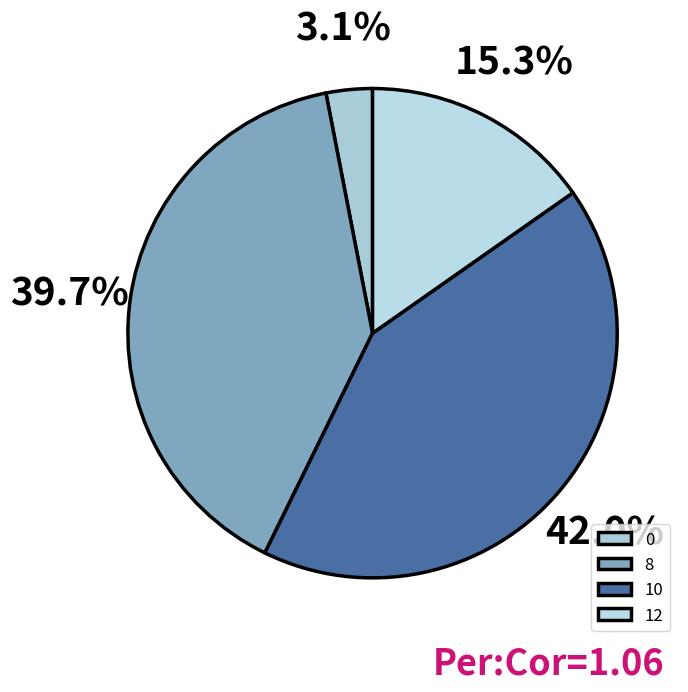

To the nearest percent, what is the average slice percentage?

25%